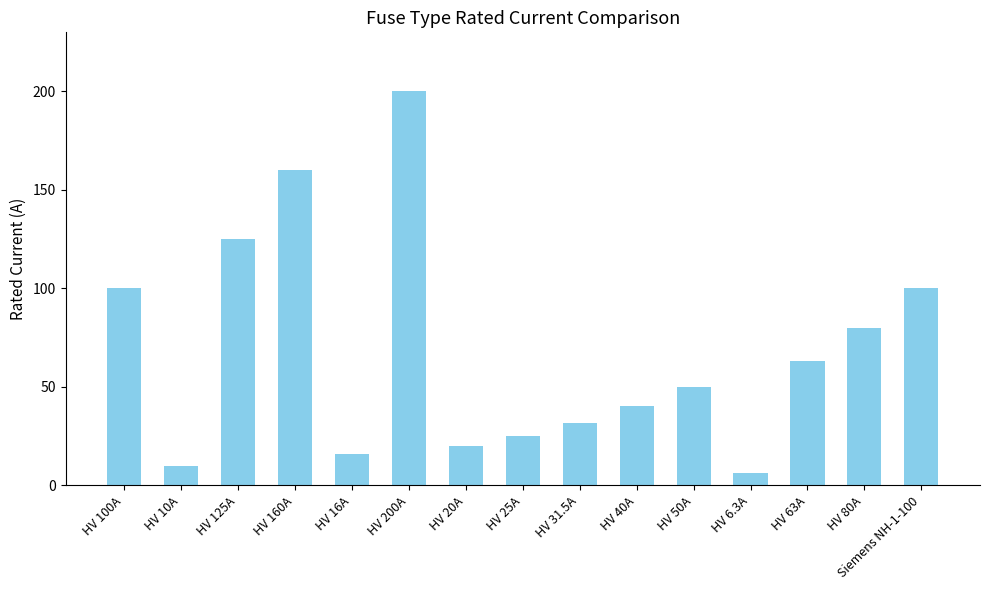

Count the number of data series in this chart.

1